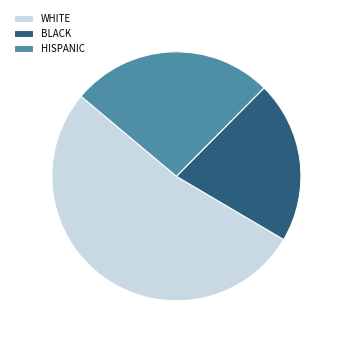

Is there any slice that represents more than half of the pie?

Yes